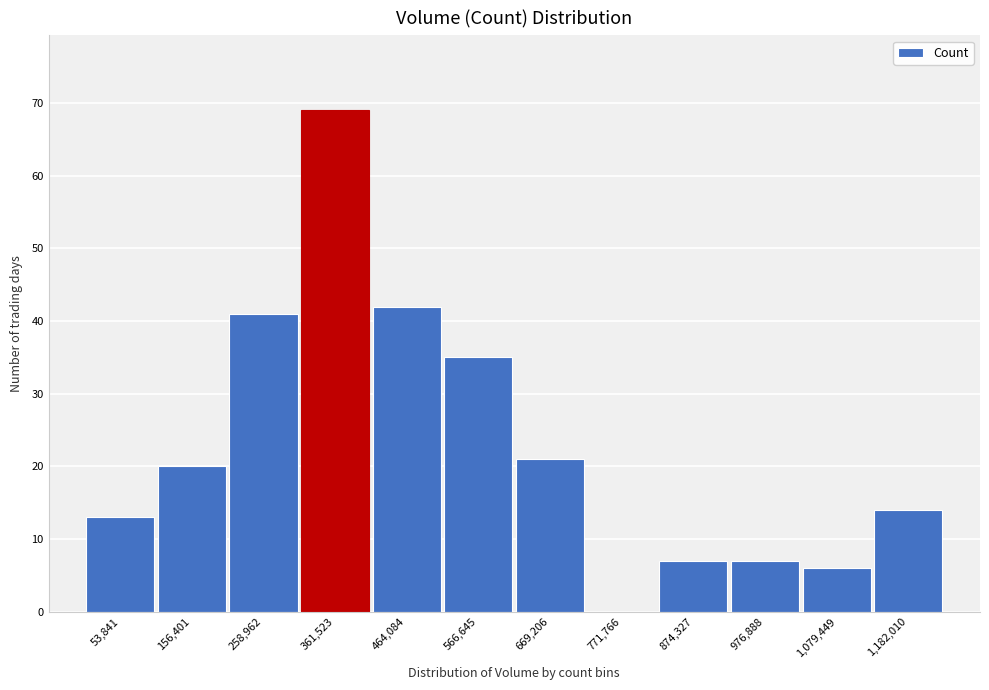

Reading left to right, list all the values displayed in this chart.

53,841=13	156,401=20	258,962=41	361,523=69	464,084=42	566,645=35	669,206=21	771,766=0	874,327=7	976,888=7	1,079,449=6	1,182,010=14